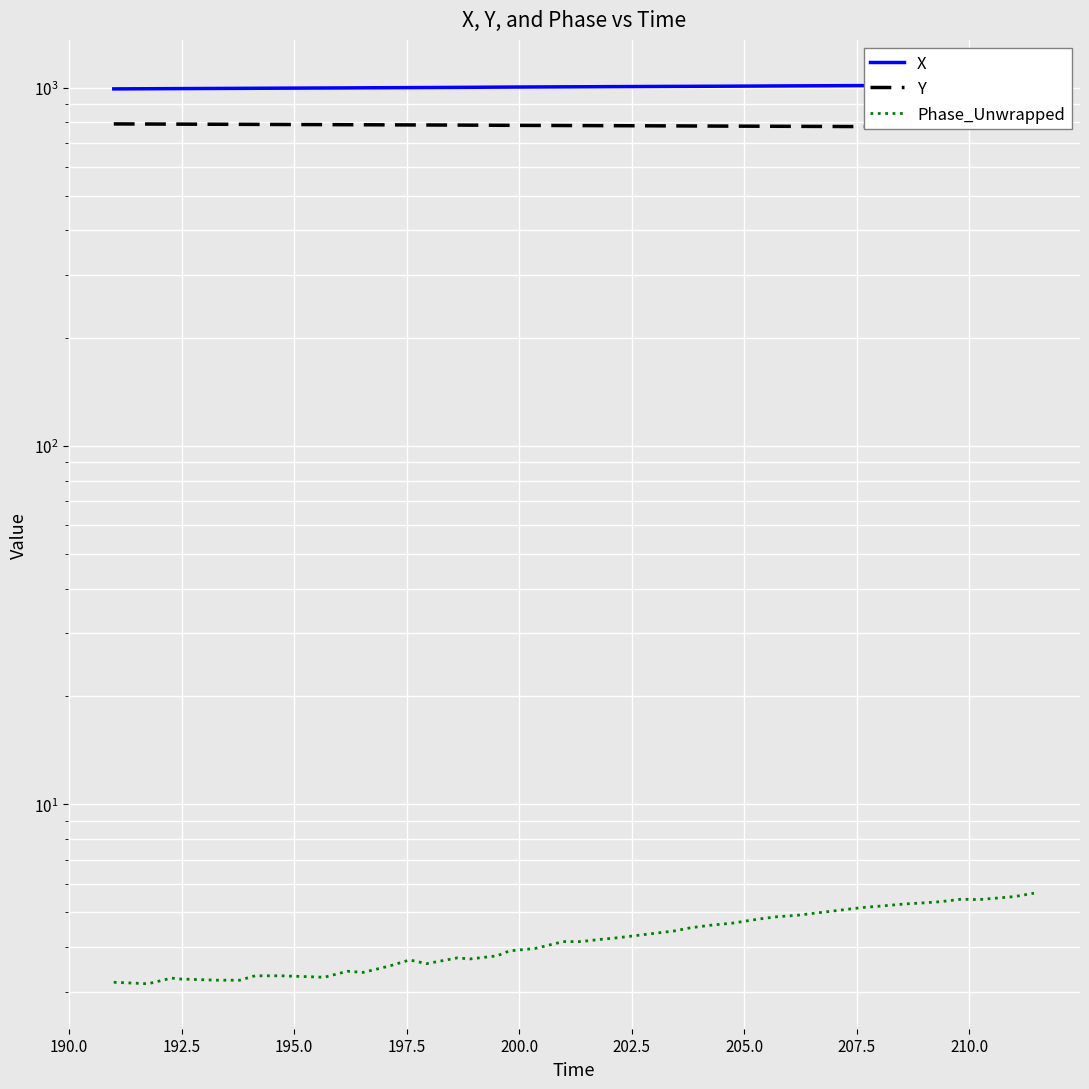

What is the lowest value of the X series?

992.2